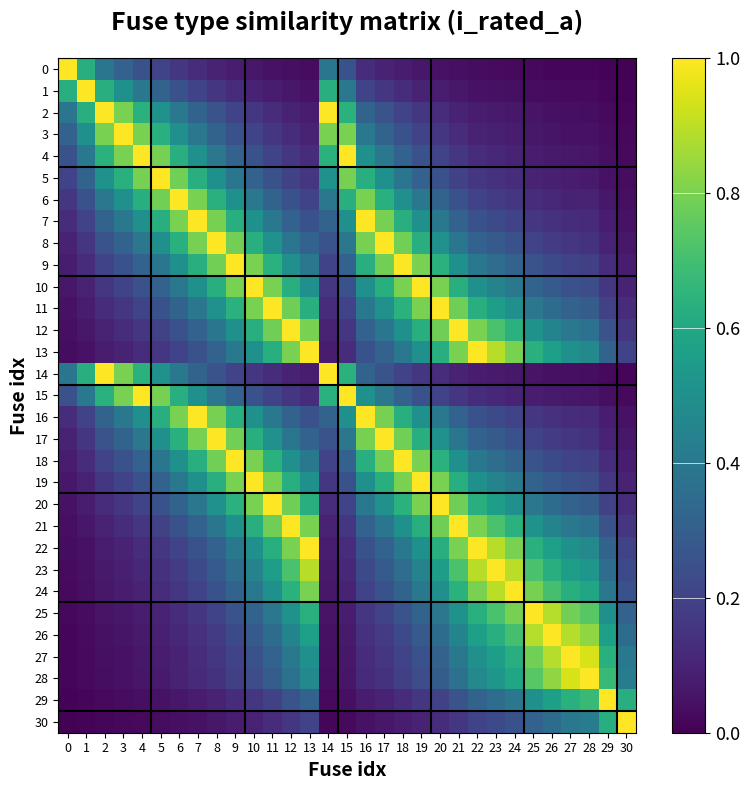

Is the value of 20 at 1 greater than the value of 19 at 17?

No